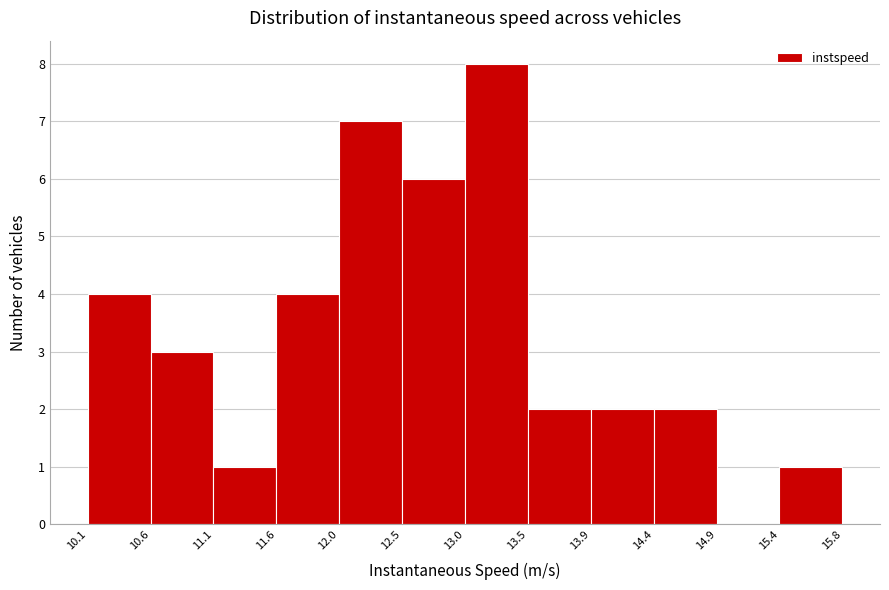

Reading left to right, list every bar in this chart as the range it spans on the x-axis followed by its height. The values are not printed on the chart, so give them approximately, as read against the axis.

10.1 to 10.6: 4
10.6 to 11.1: 3
11.1 to 11.6: 1
11.6 to 12.0: 4
12.0 to 12.5: 7
12.5 to 13.0: 6
13.0 to 13.5: 8
13.5 to 13.9: 2
13.9 to 14.4: 2
14.4 to 14.9: 2
14.9 to 15.4: 0
15.4 to 15.8: 1